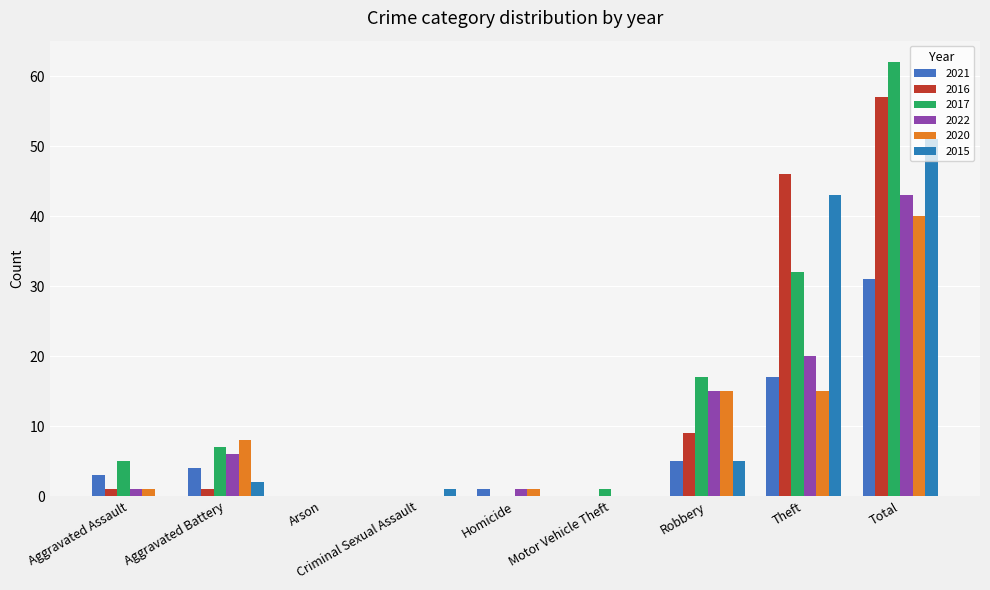

Are the bars horizontal?

No